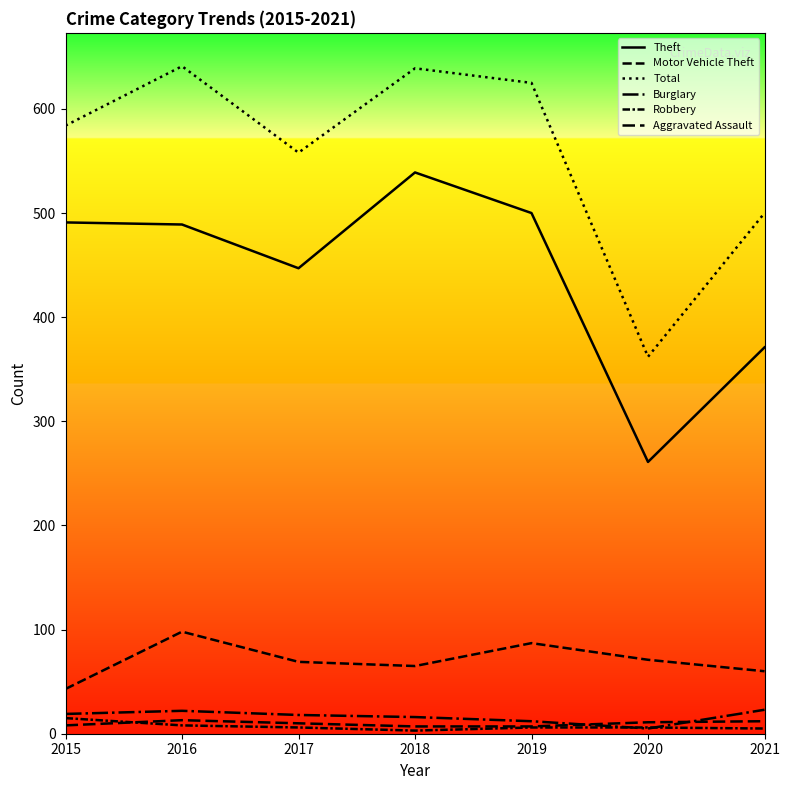

The Theft series shows 345 at 2020. True or false?

False